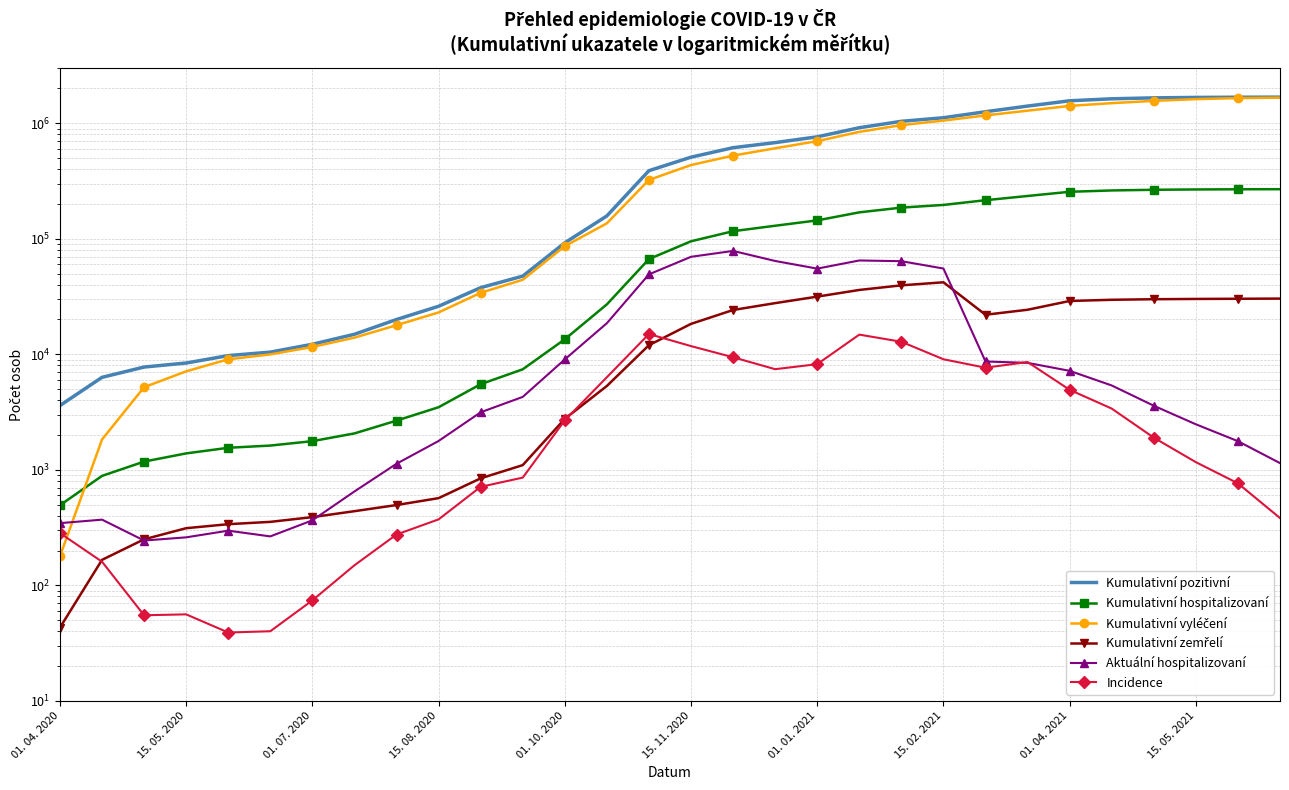

How many lines are shown in the chart?

6